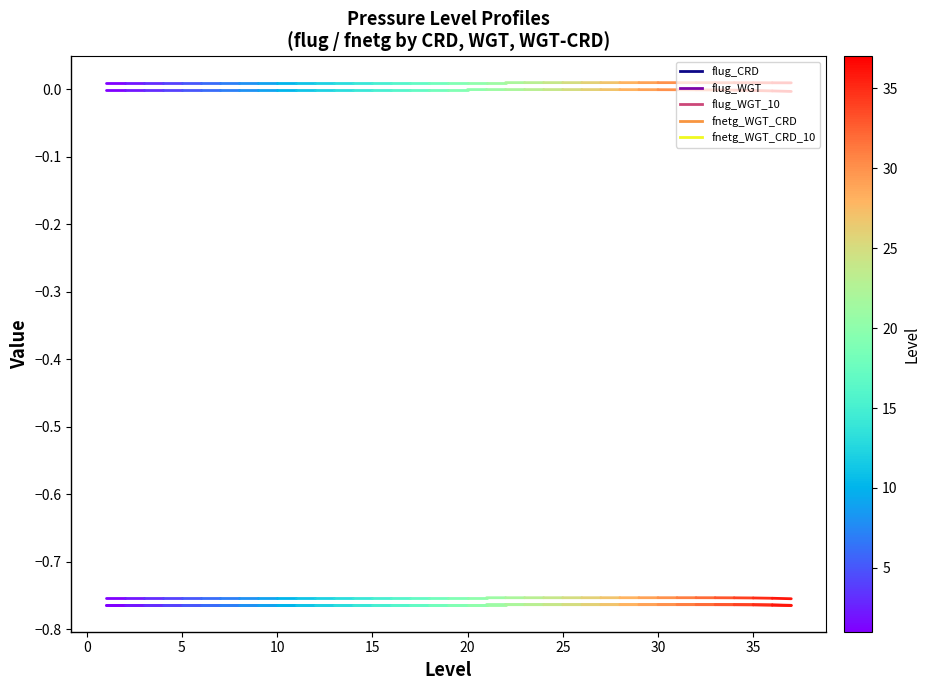

The flug_WGT_10 series shows -1.3 at −5. True or false?

False